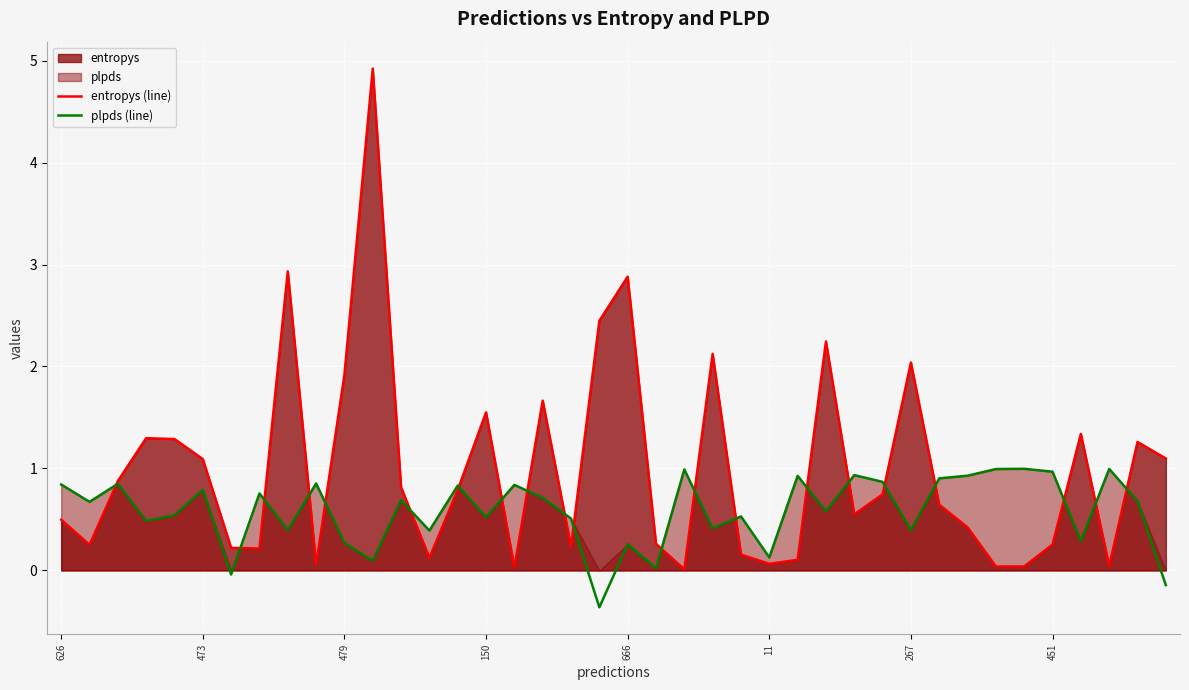

What is the label of the 22nd point from the right?

18